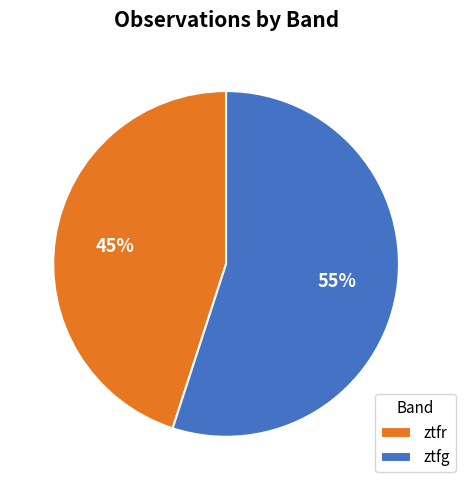

The ztfr slice represents 30% of the pie. True or false?

False